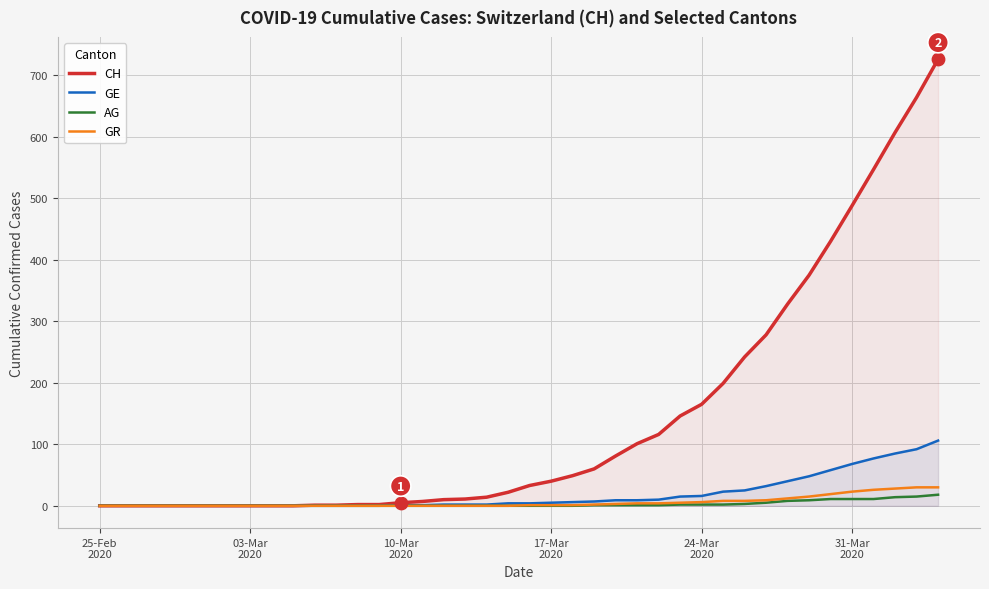

What is the maximum value for CH?

726